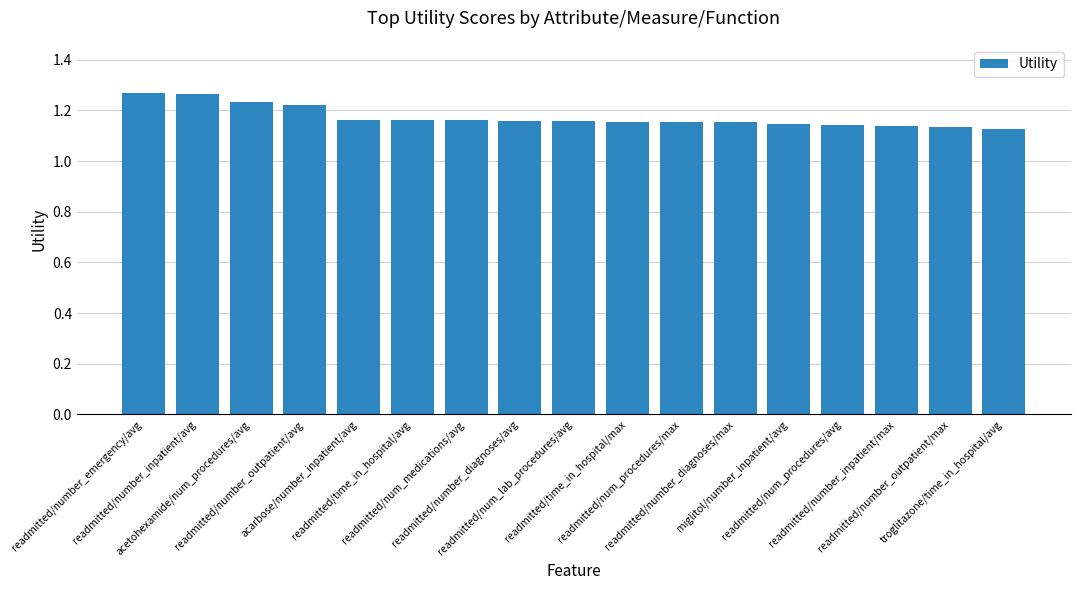

What is the label of the 2nd bar from the left?

readmitted/number_inpatient/avg